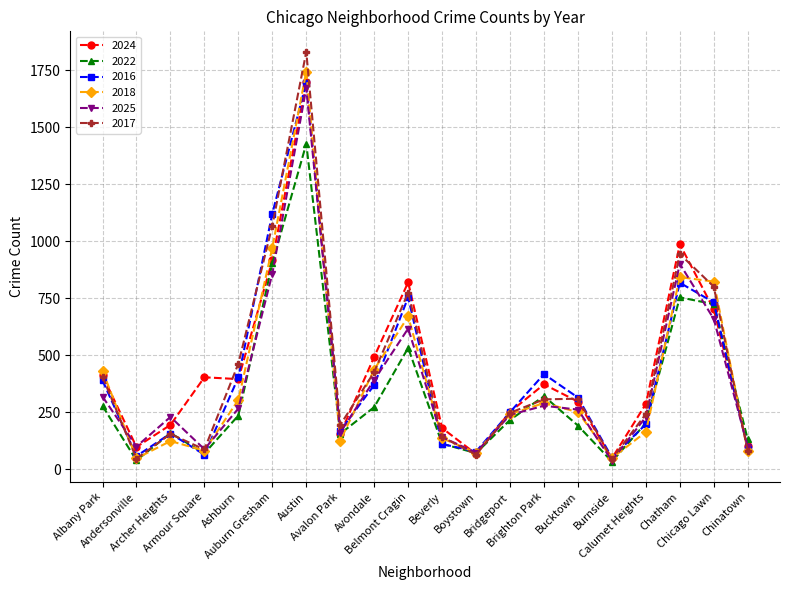

Where is the first local maximum for 2025?

Archer Heights